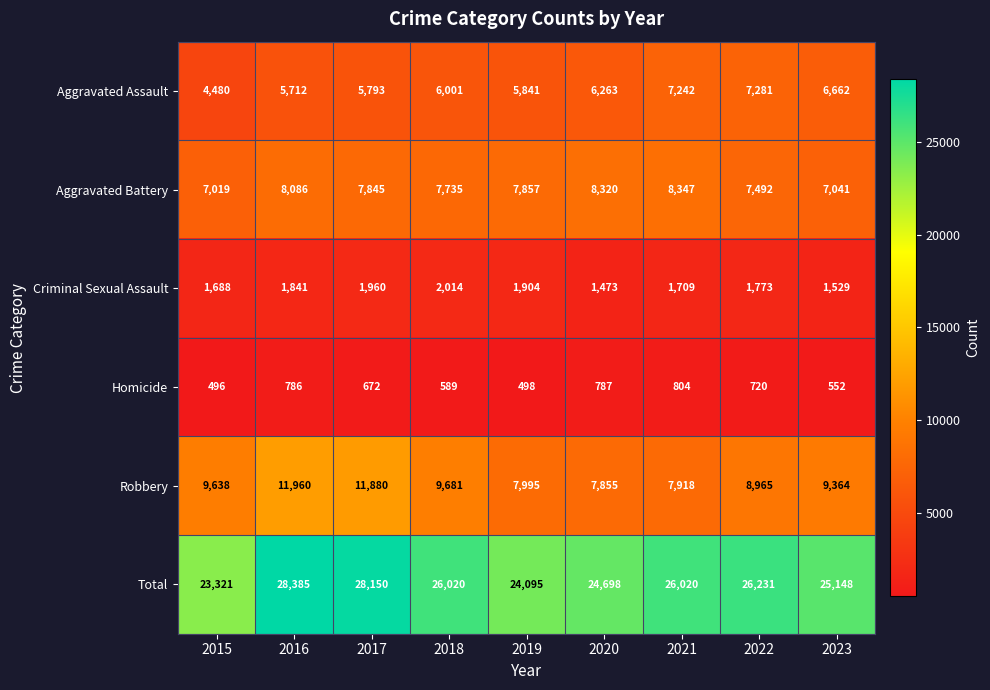

True or false: Robbery has a value of 5987 at 2023.

False